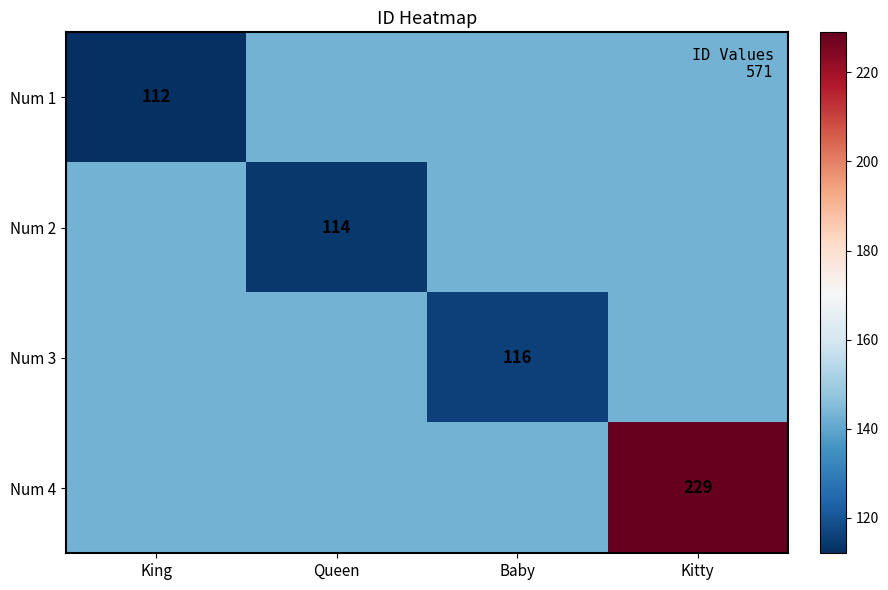

What is the approximate value of Num 1 at Queen?

142.8